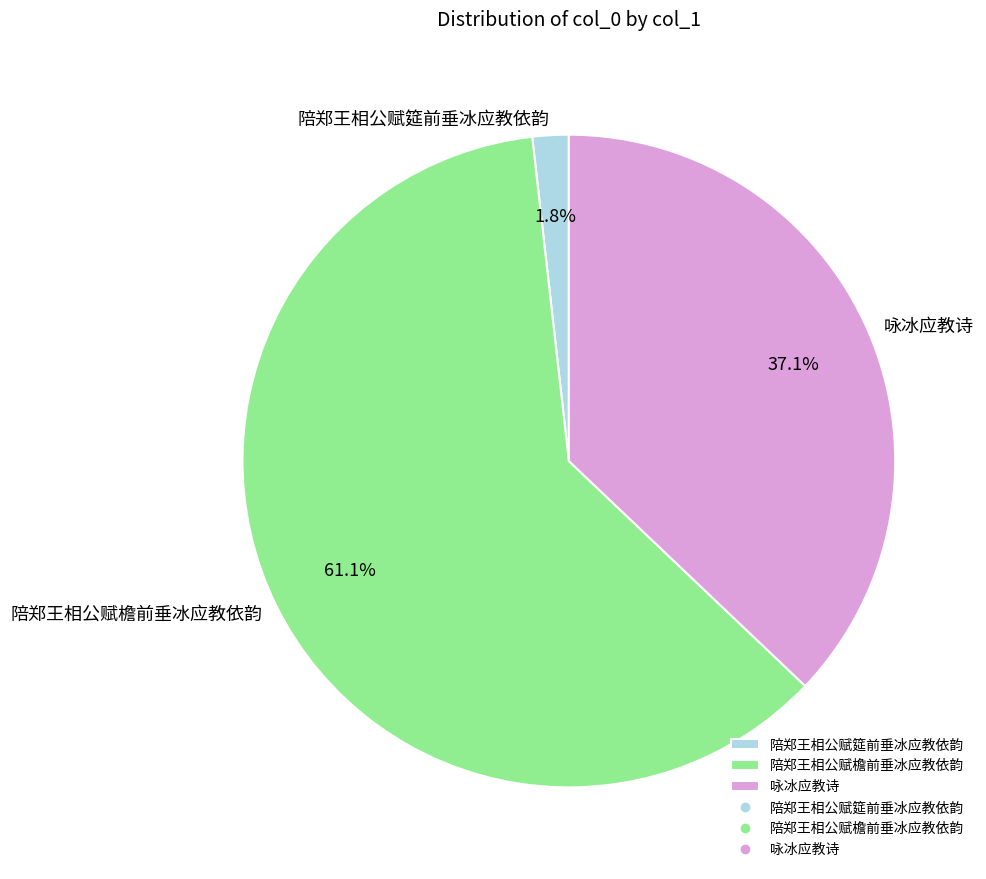

What percentage is NOT represented by 陪郑王相公赋筵前垂冰应教依韵?

98.2%